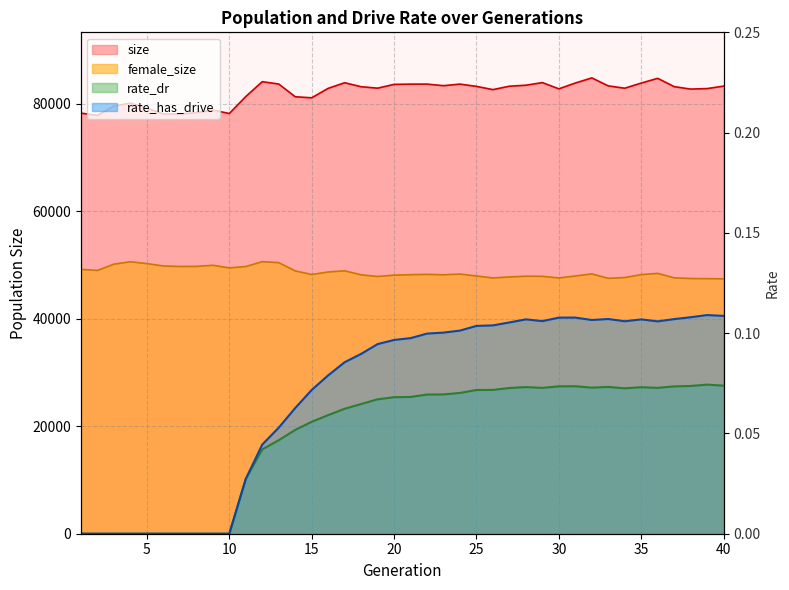

Reading right to left, list all the values displayed in this chart.

size: 83323.0	82868.0	82773.0	83229.0	84772.0	83892.0	82936.0	83367.0	84853.0	83899.0	82821.0	83980.0	83494.0	83310.0	82675.0	83276.0	83701.0	83407.0	83701.0	83697.0	83649.0	82945.0	83213.0	83954.0	82912.0	81150.0	81345.0	83713.0	84155.0	81384.0	78226.0	78865.0	78386.0	78123.0	78155.0	79212.0	80168.0	79622.0	77873.0	78300.0
female_size: 47451.0	47481.0	47515.0	47633.0	48467.0	48235.0	47689.0	47545.0	48370.0	47979.0	47617.0	47917.0	47941.0	47802.0	47613.0	47981.0	48335.0	48205.0	48279.0	48226.0	48137.0	47890.0	48196.0	48946.0	48726.0	48255.0	48926.0	50466.0	50645.0	49737.0	49489.0	49972.0	49766.0	49752.0	49842.0	50285.0	50627.0	50187.0	49014.0	49213.0
rate_dr: 0.1	0.1	0.1	0.1	0.1	0.1	0.1	0.1	0.1	0.1	0.1	0.1	0.1	0.1	0.1	0.1	0.1	0.1	0.1	0.1	0.1	0.1	0.1	0.1	0.1	0.1	0.1	0.0	0.0	0.0	0.0	0.0	0.0	0.0	0.0	0.0	0.0	0.0	0.0	0.0
rate_has_drive: 0.1	0.1	0.1	0.1	0.1	0.1	0.1	0.1	0.1	0.1	0.1	0.1	0.1	0.1	0.1	0.1	0.1	0.1	0.1	0.1	0.1	0.1	0.1	0.1	0.1	0.1	0.1	0.1	0.0	0.0	0.0	0.0	0.0	0.0	0.0	0.0	0.0	0.0	0.0	0.0